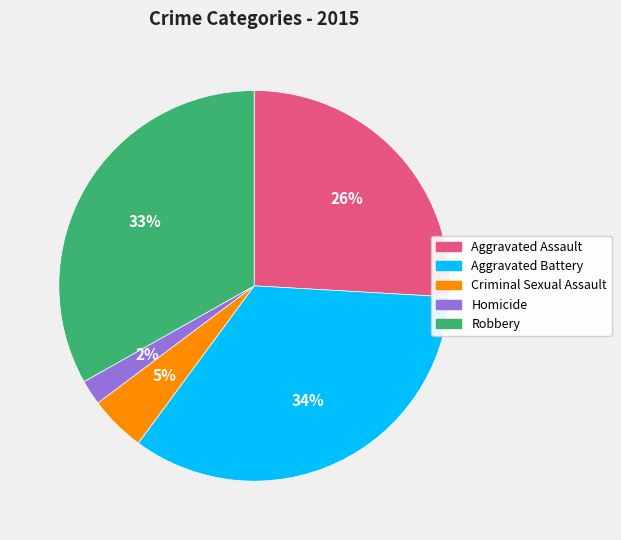

Is there a majority slice in this chart?

No